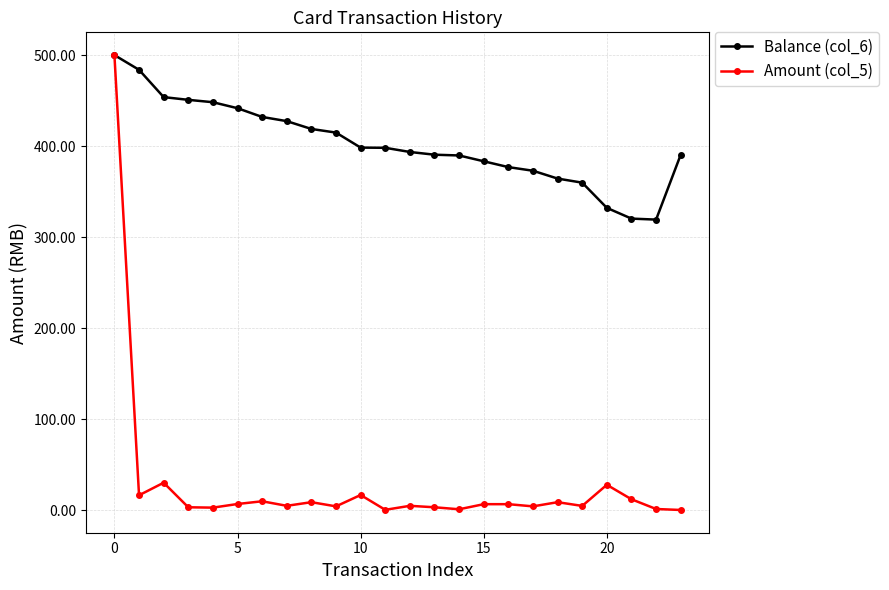

What is the minimum value for Balance (col_6)?

319.2